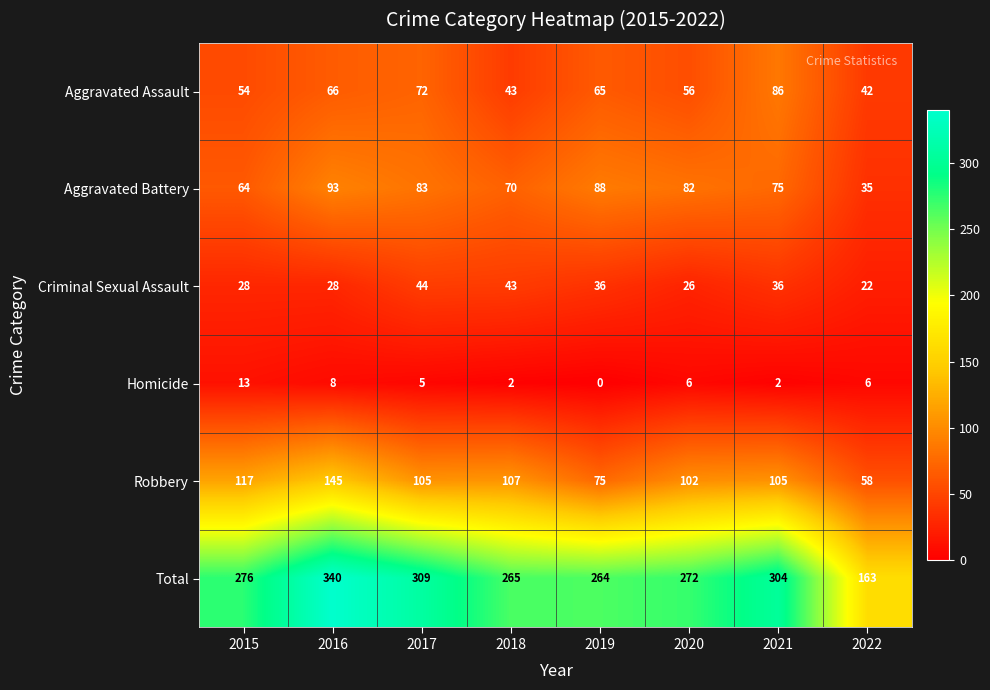

What is the greatest value displayed?

340